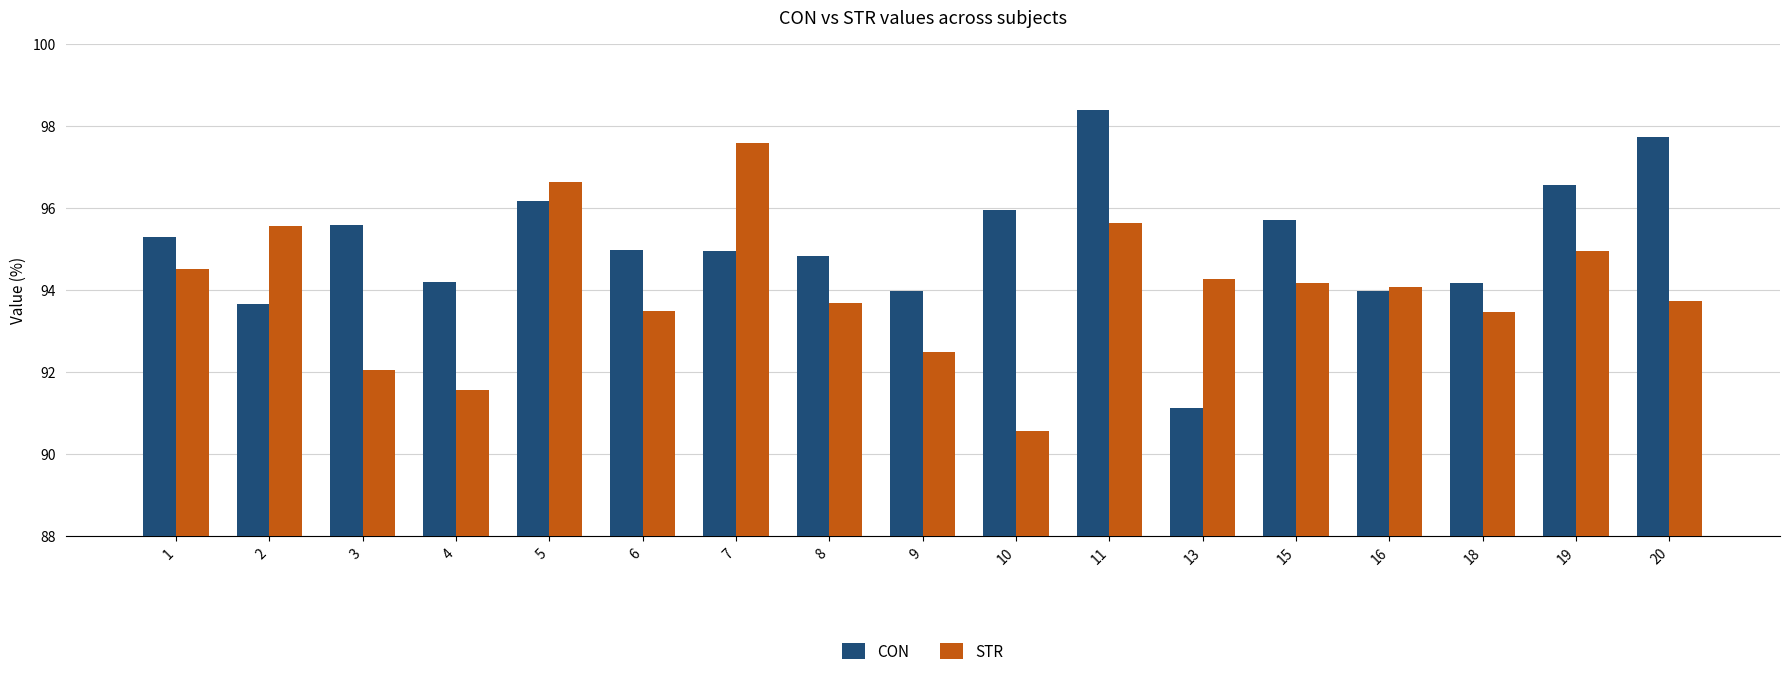

Rank the series by their average value, from lowest to highest.

STR, CON